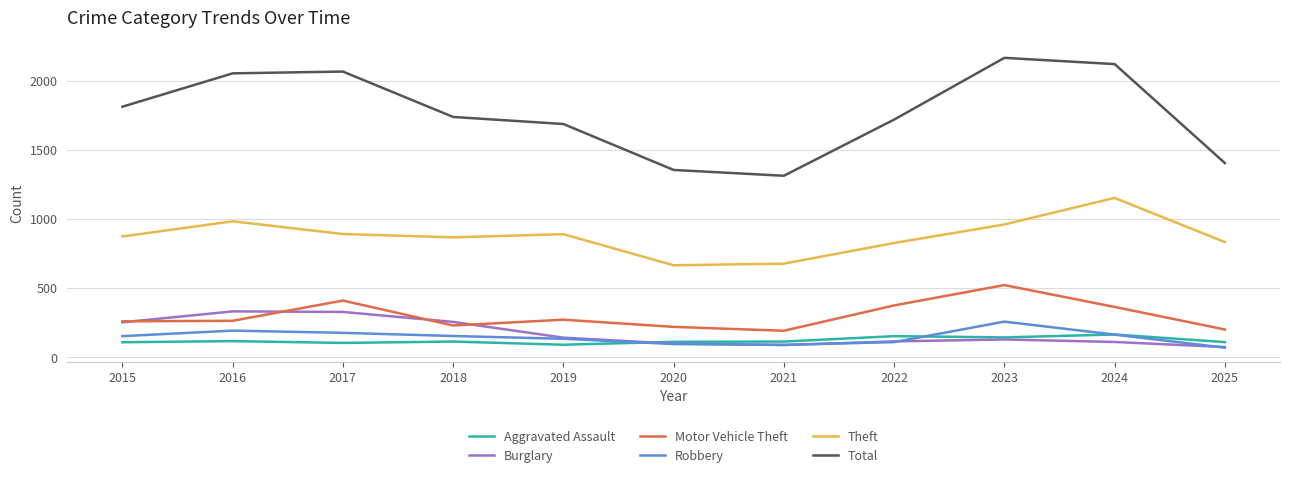

What is the maximum value for Aggravated Assault?

166